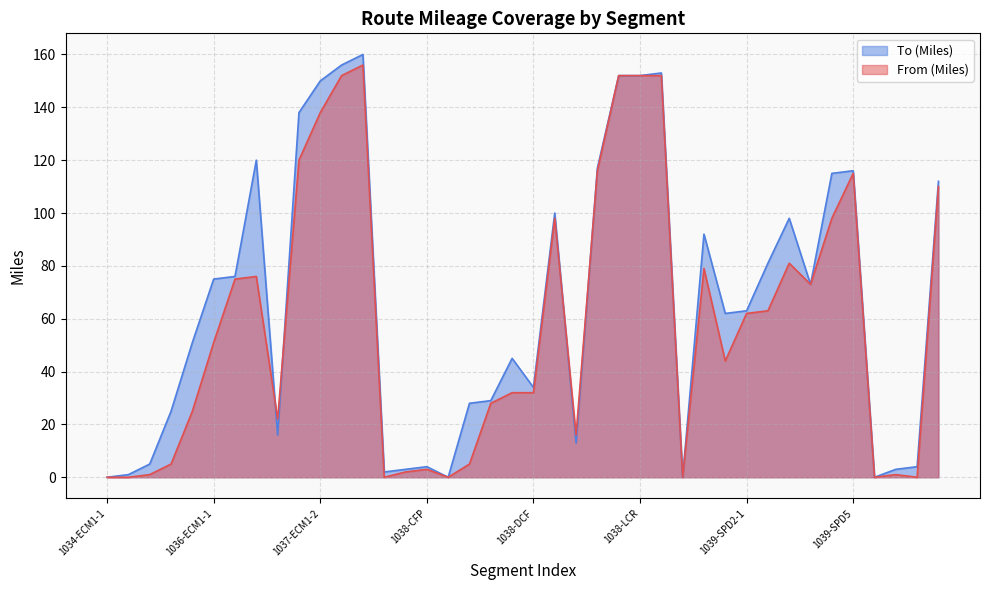

What is the highest value of the To (Miles) series?

160